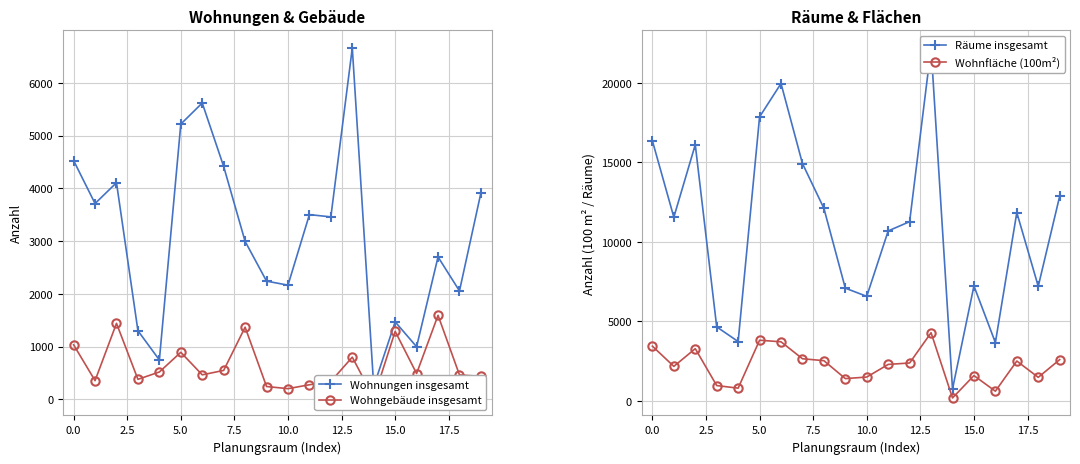

Where do Wohnungen insgesamt and Wohnfläche (100m²) first cross each other?

5.0 and 7.5